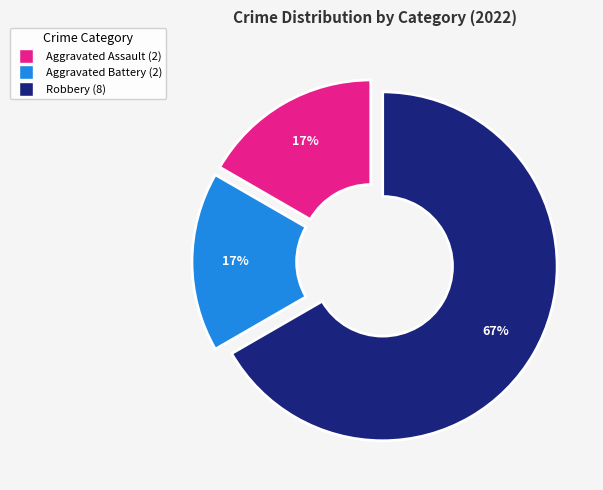

How many slices are in this pie chart?

3